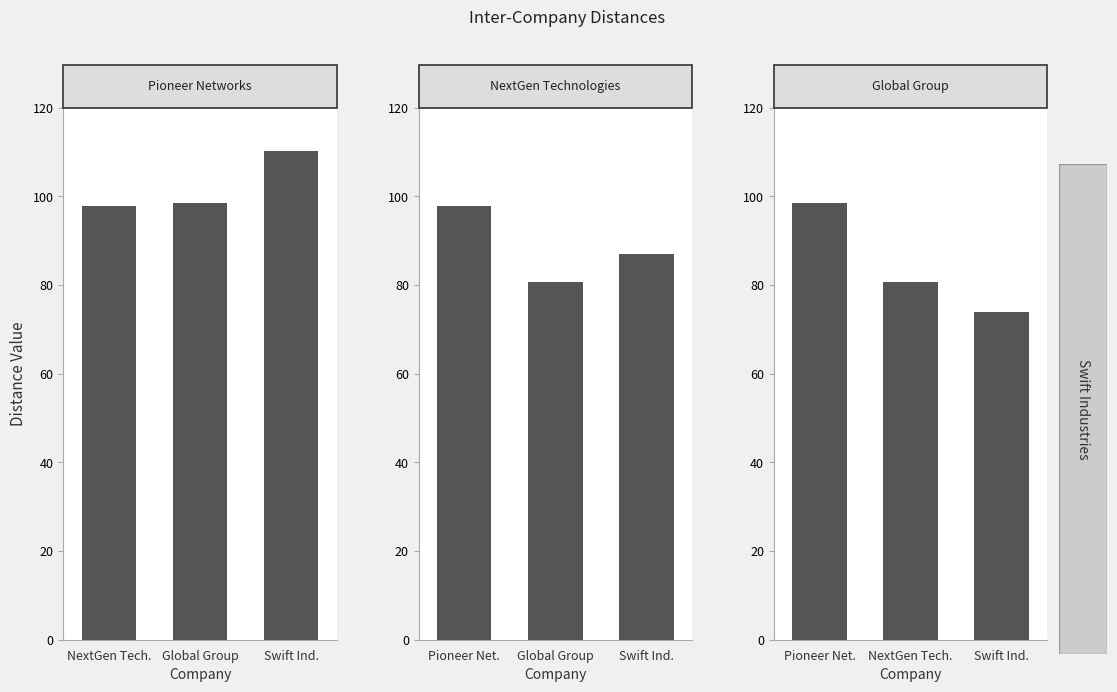

True or false: Global Group has a value of 46.7 at Swift Ind..

False